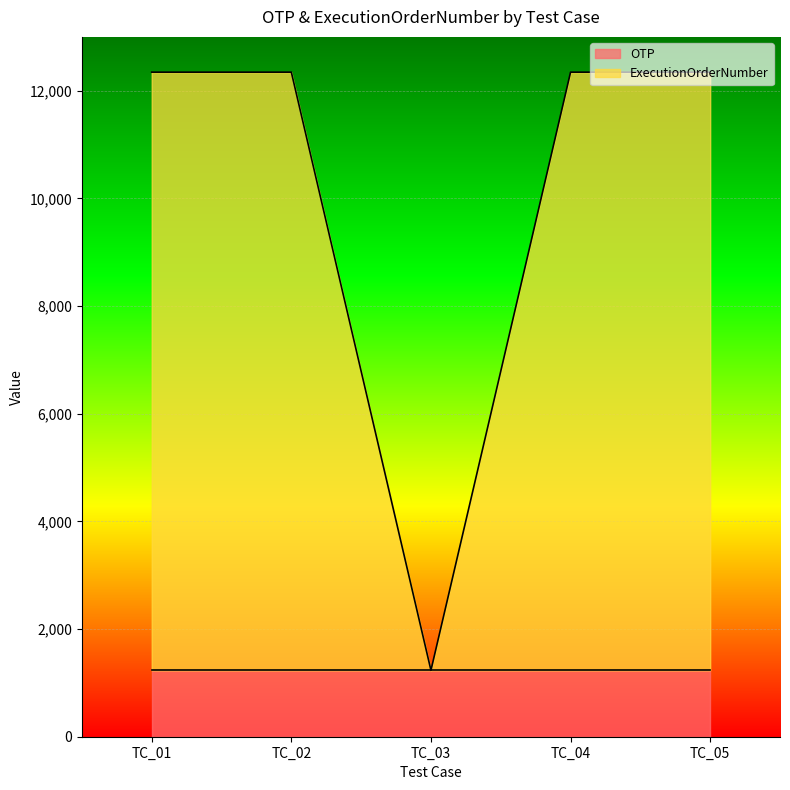

The chart shows a value of 12345 at TC_01. True or false?

True